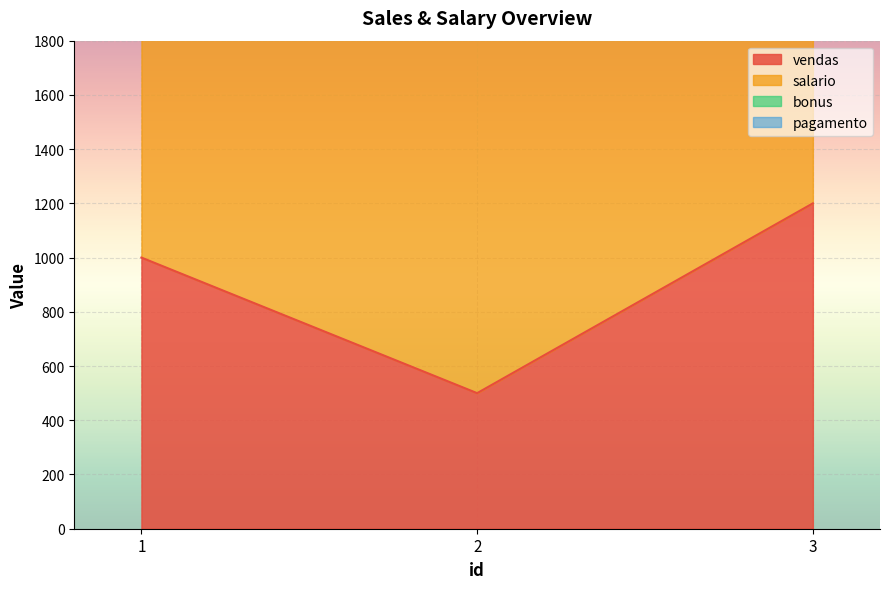

The value of salario at 2 is 1600. True or false?

True